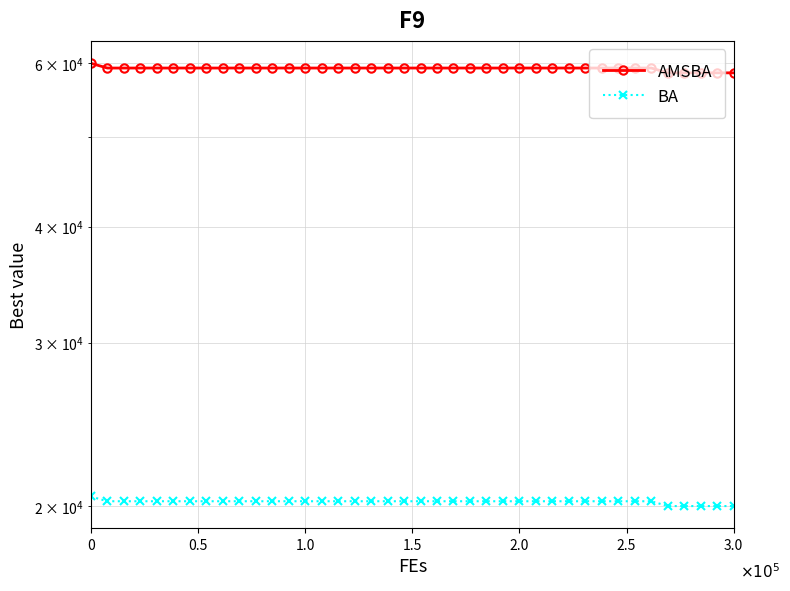

What is the total value across all series at 0?

80481.0